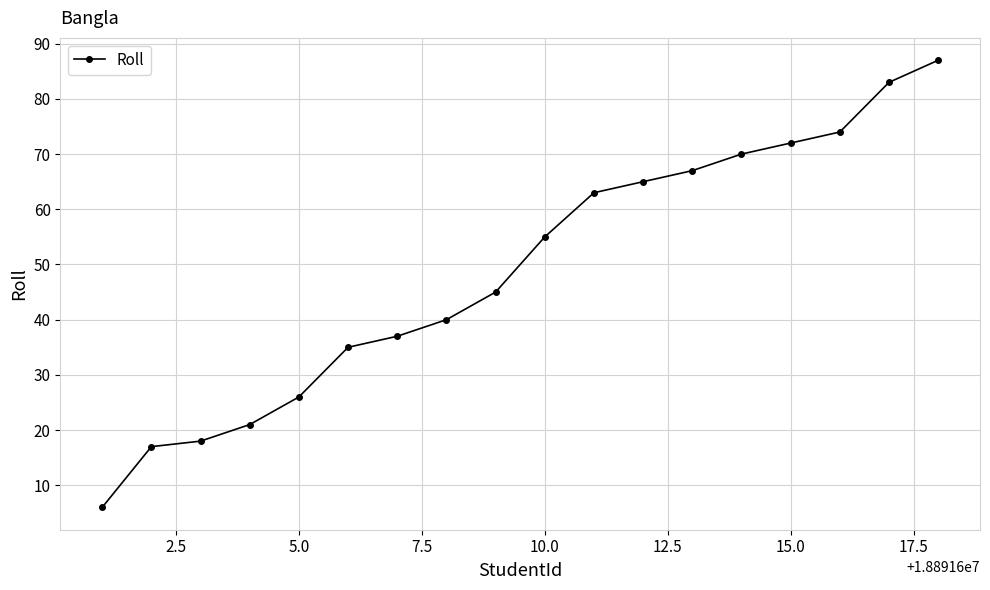

True or false: there are more than 1 points higher than both neighbors.

False